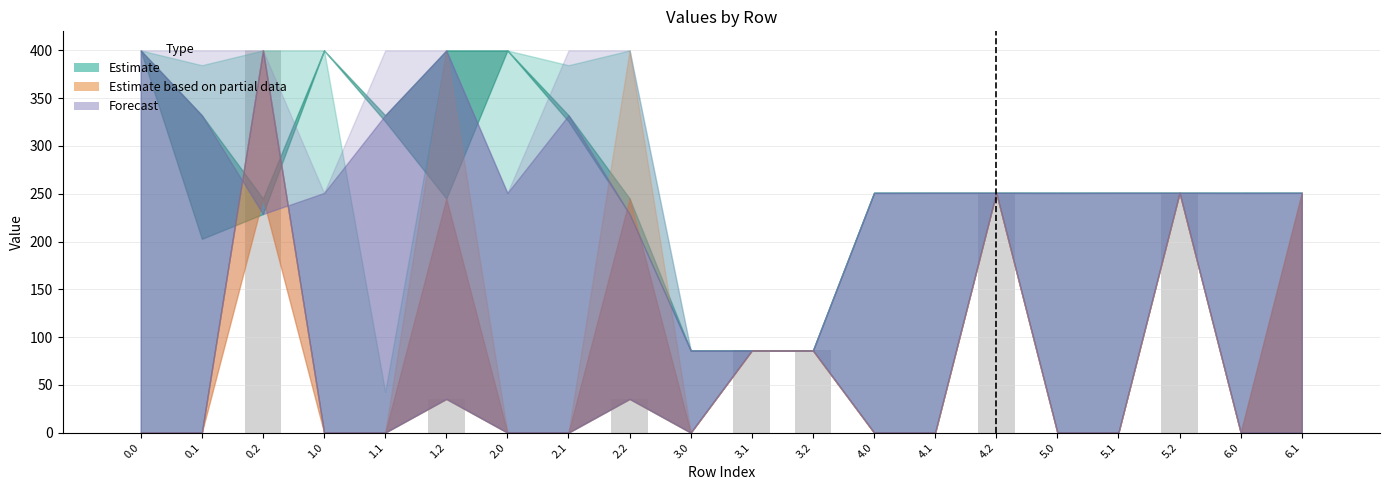

The value at 3.0 is 197.0. True or false?

False